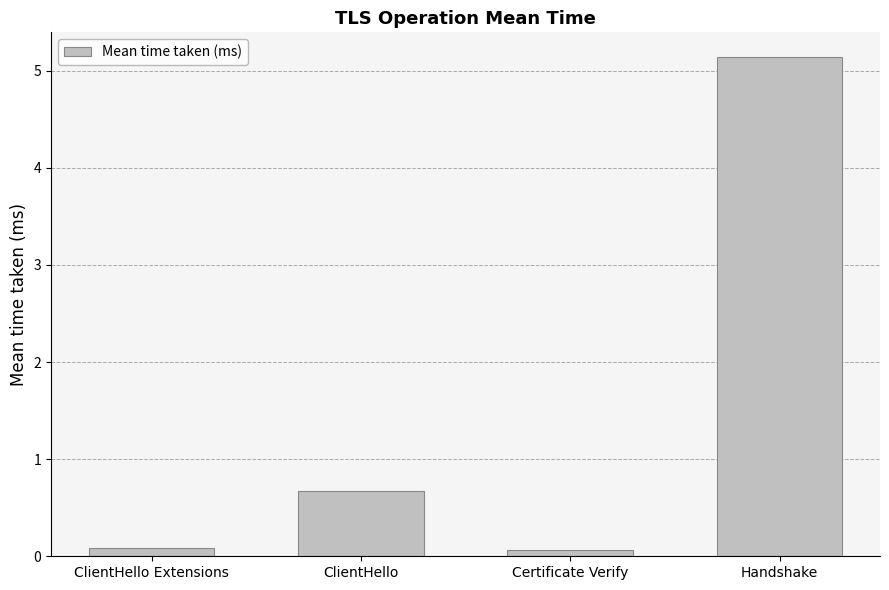

Reading right to left, what are all the values shown in this chart?

5.1	0.1	0.7	0.1